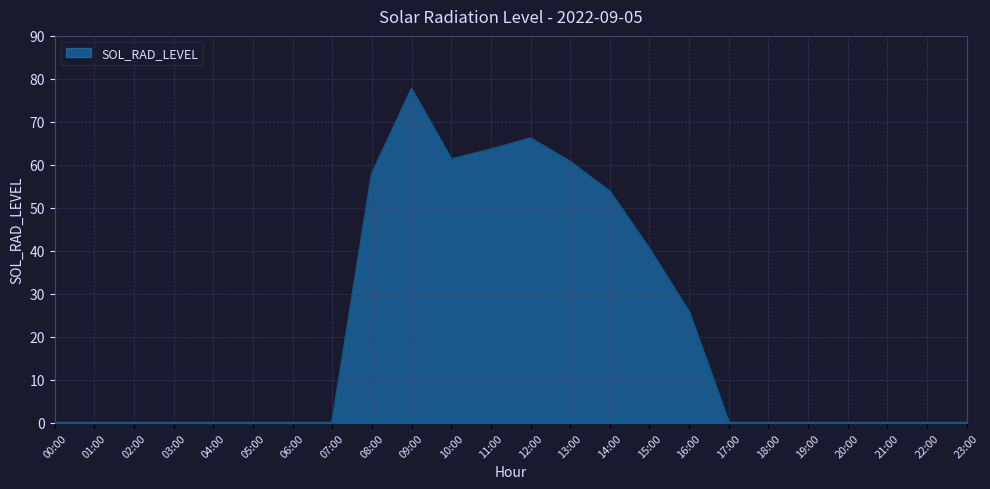

True or false: the data has more than 0 interior local peaks.

True